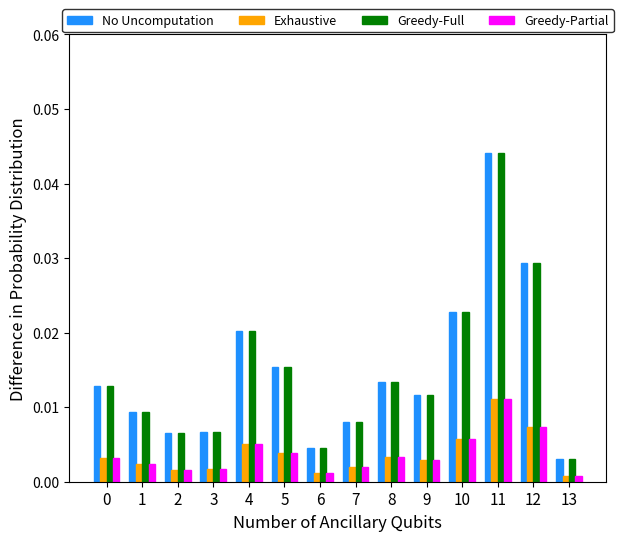

At which label is No Uncomputation closest to 0?

13